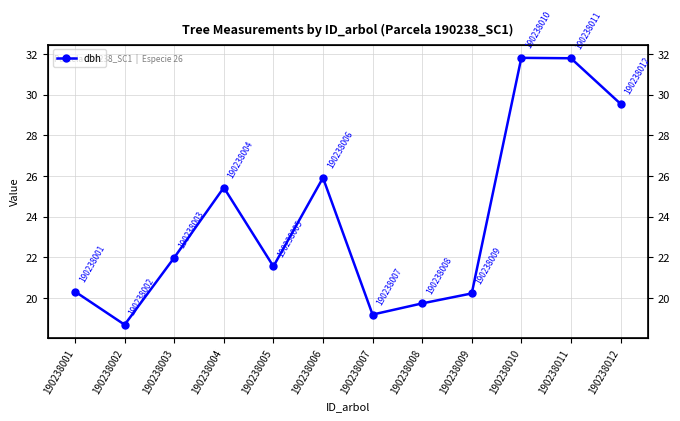

How many data points does each series have?

12